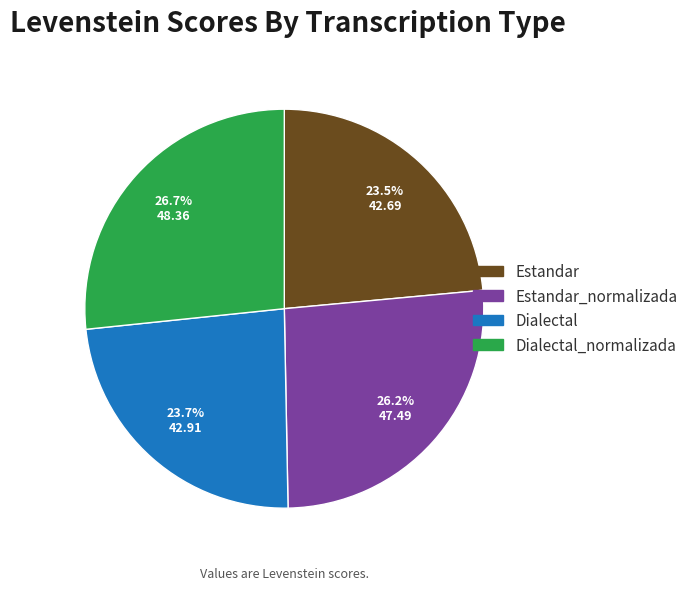

Is there a majority slice in this chart?

No